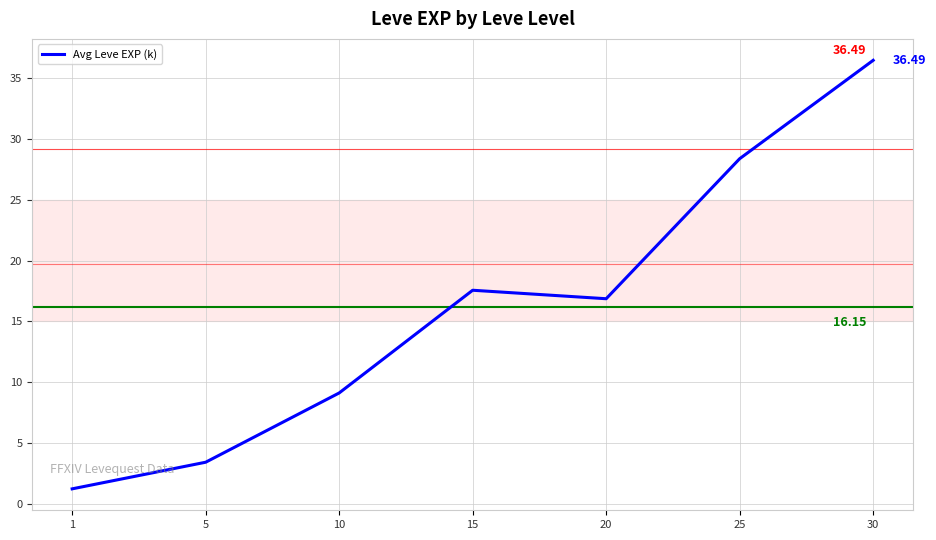

Which category has the highest value across all series?

30